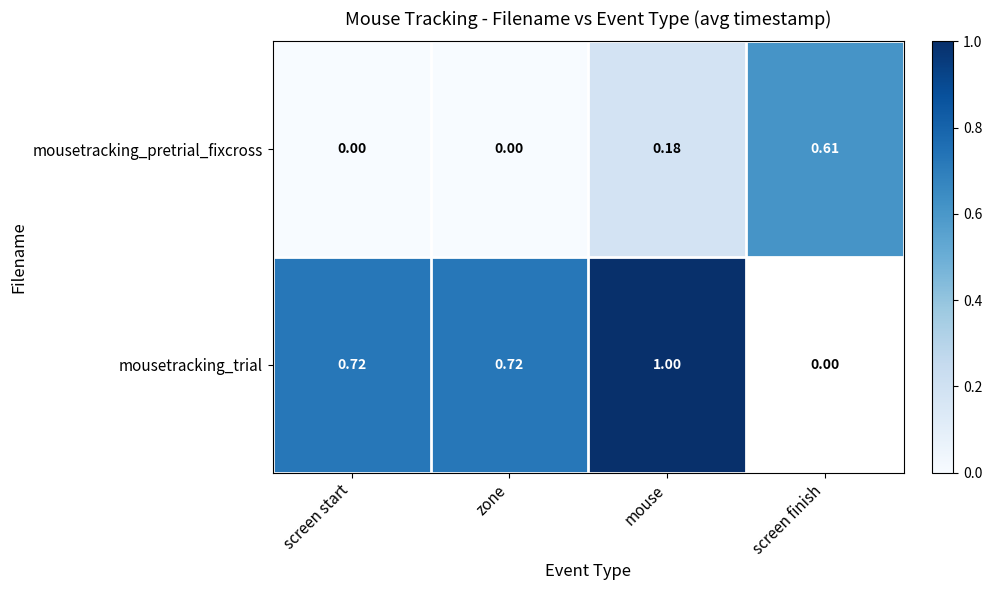

True or false: mousetracking_pretrial_fixcross has a value of 0.2 at mouse.

True